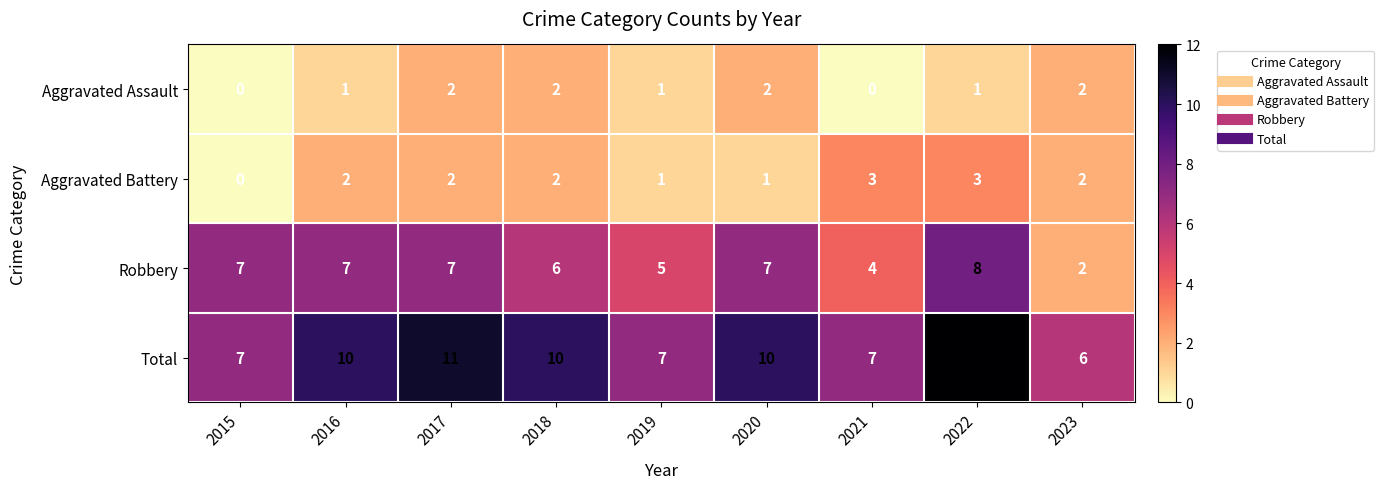

What is the difference between the highest and lowest values at 2023?

4